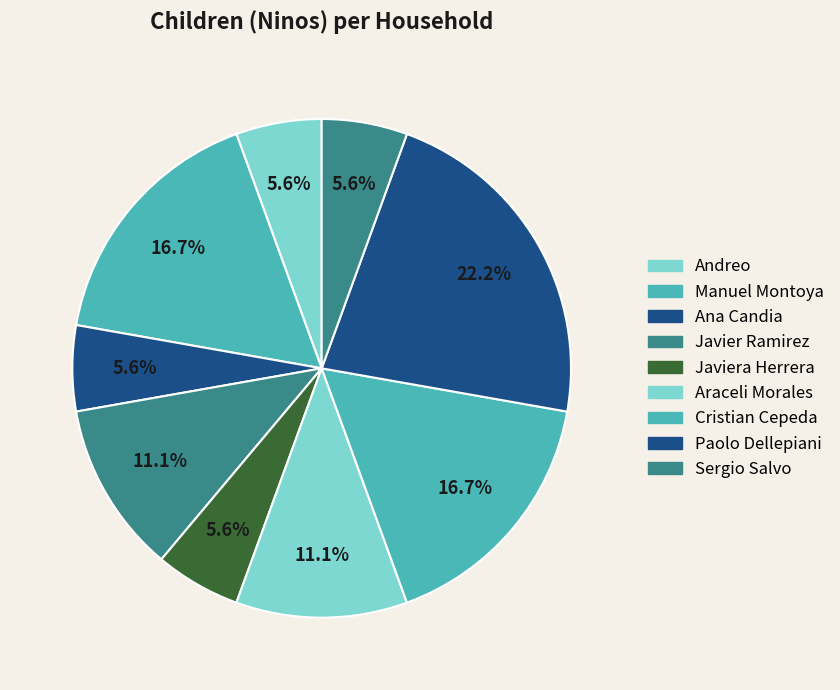

What percentage is NOT represented by Araceli Morales?

88.9%